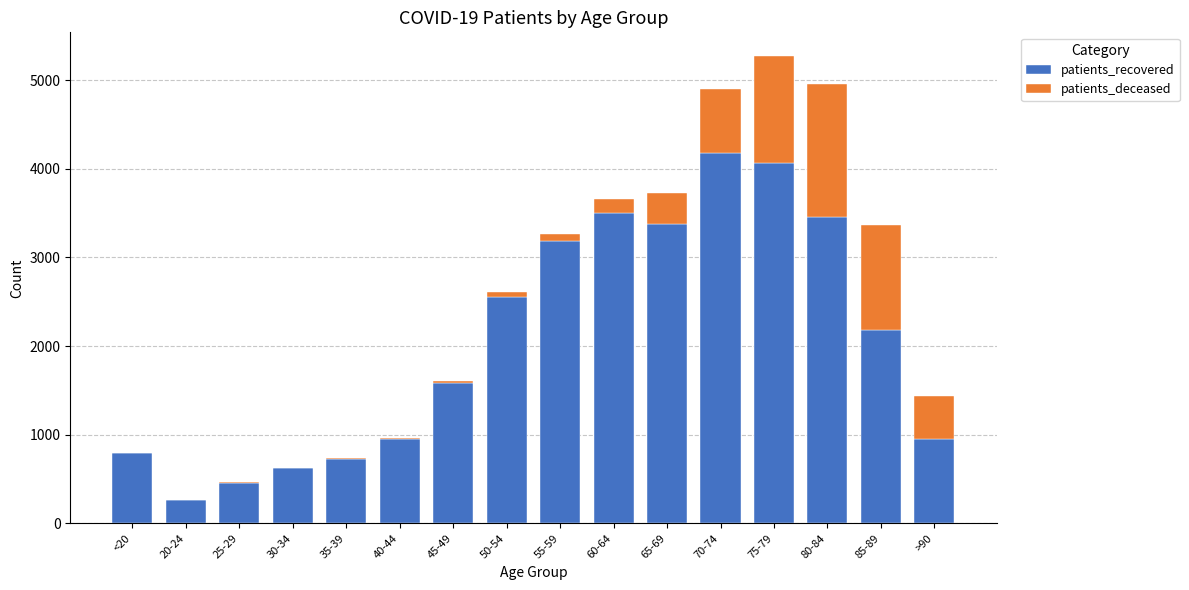

What is the sum of all patients_recovered values?

32861